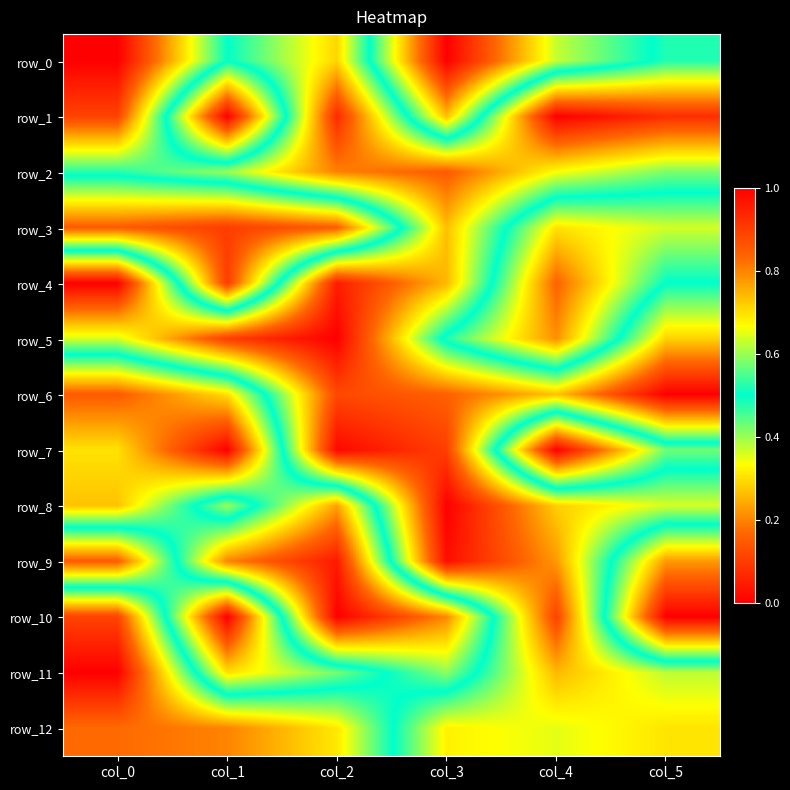

True or false: row_3 has a value of 0.2 at col_2.

True